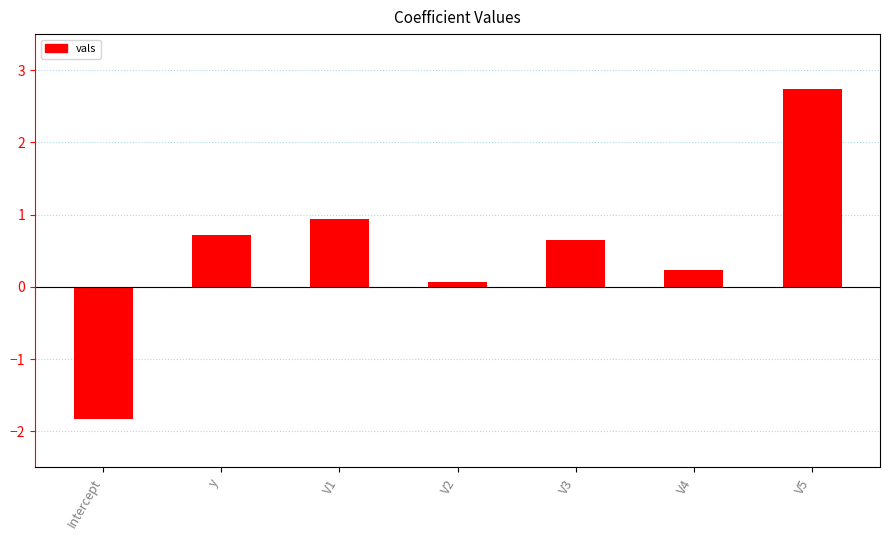

Which category has the lowest value across all series?

Intercept